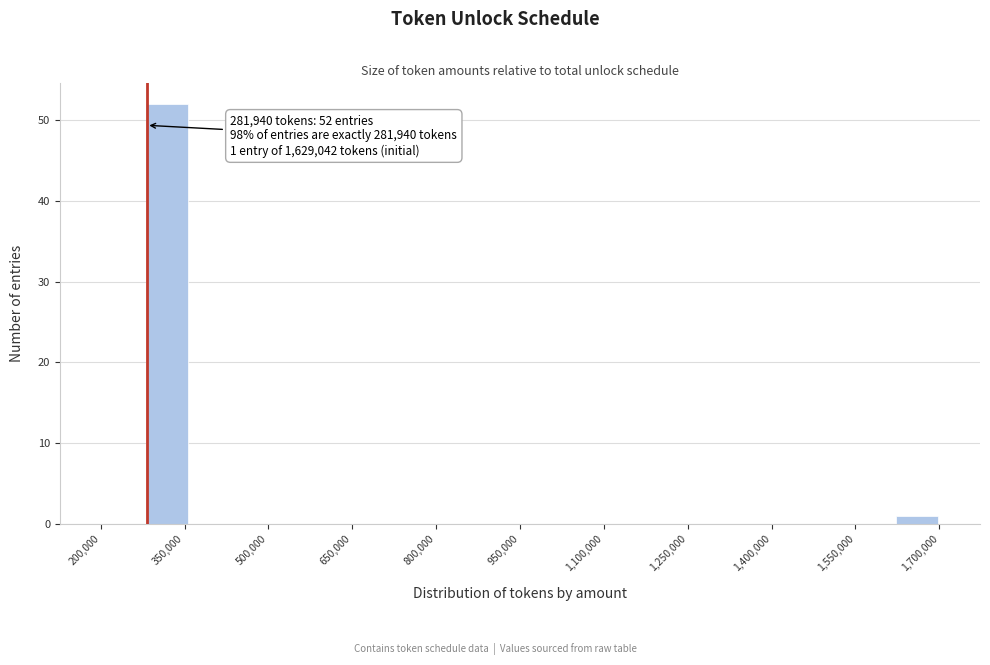

Read against the x-axis, roughly where is the centre of the tallest bar?

320000